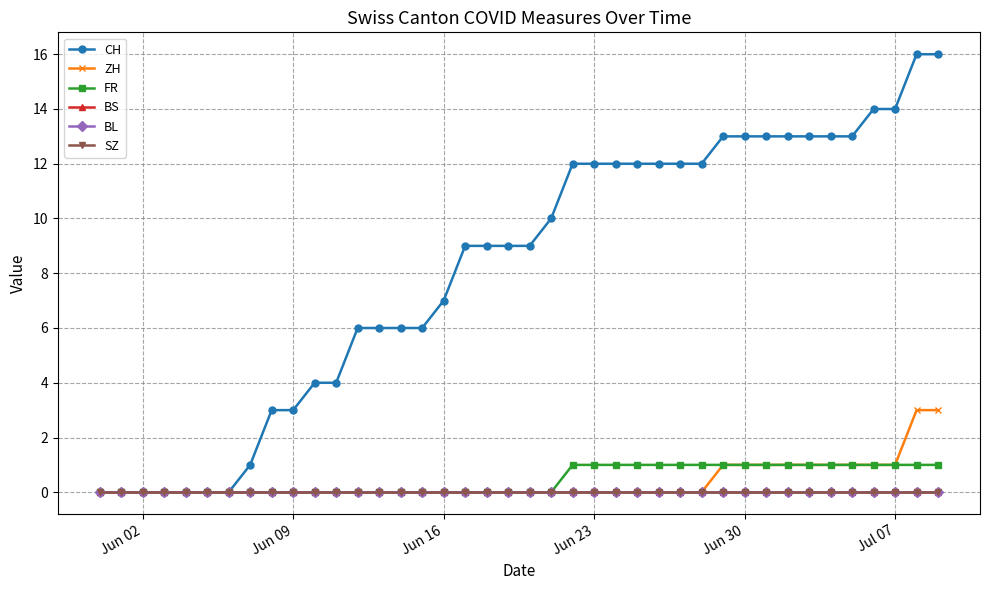

How many lines are shown in the chart?

6